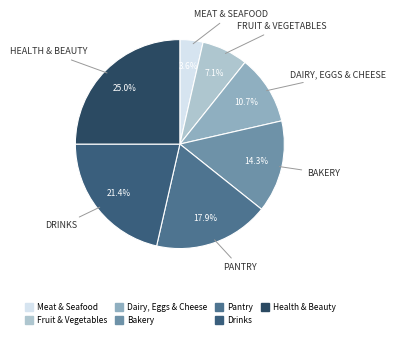

The Bakery slice represents 26% of the pie. True or false?

False